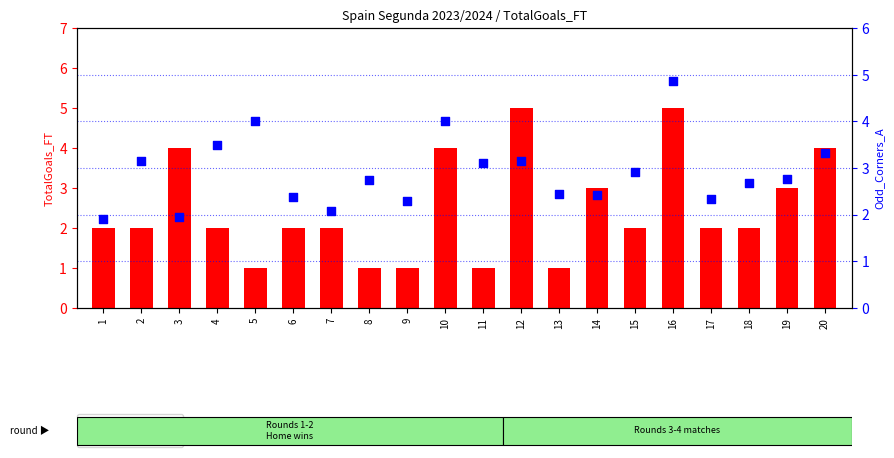

Which series contains the highest Y value?

TotalGoals_FT